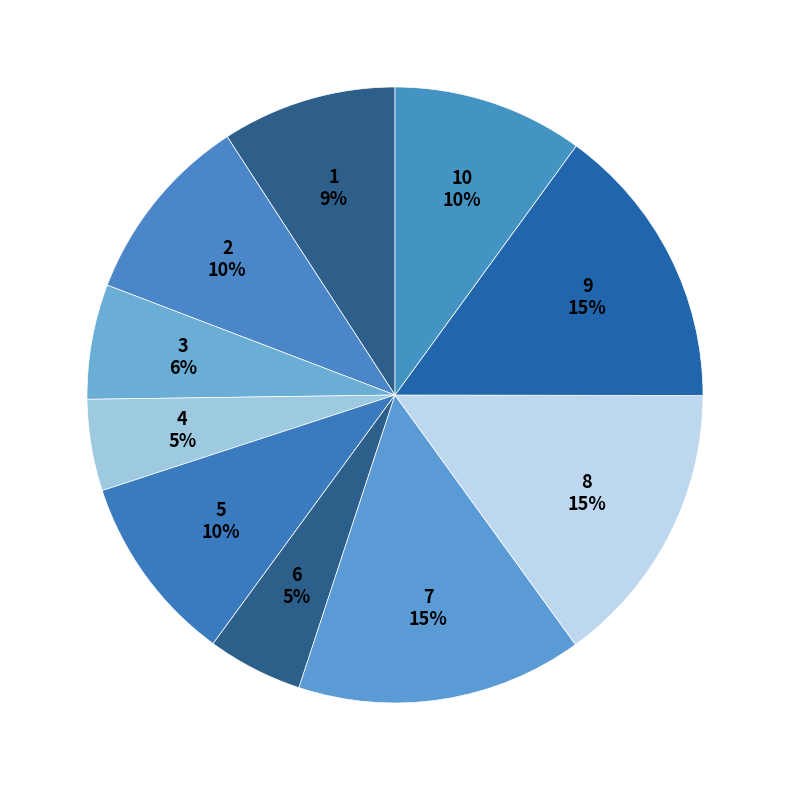

Between 2 and 8, which is larger?

8